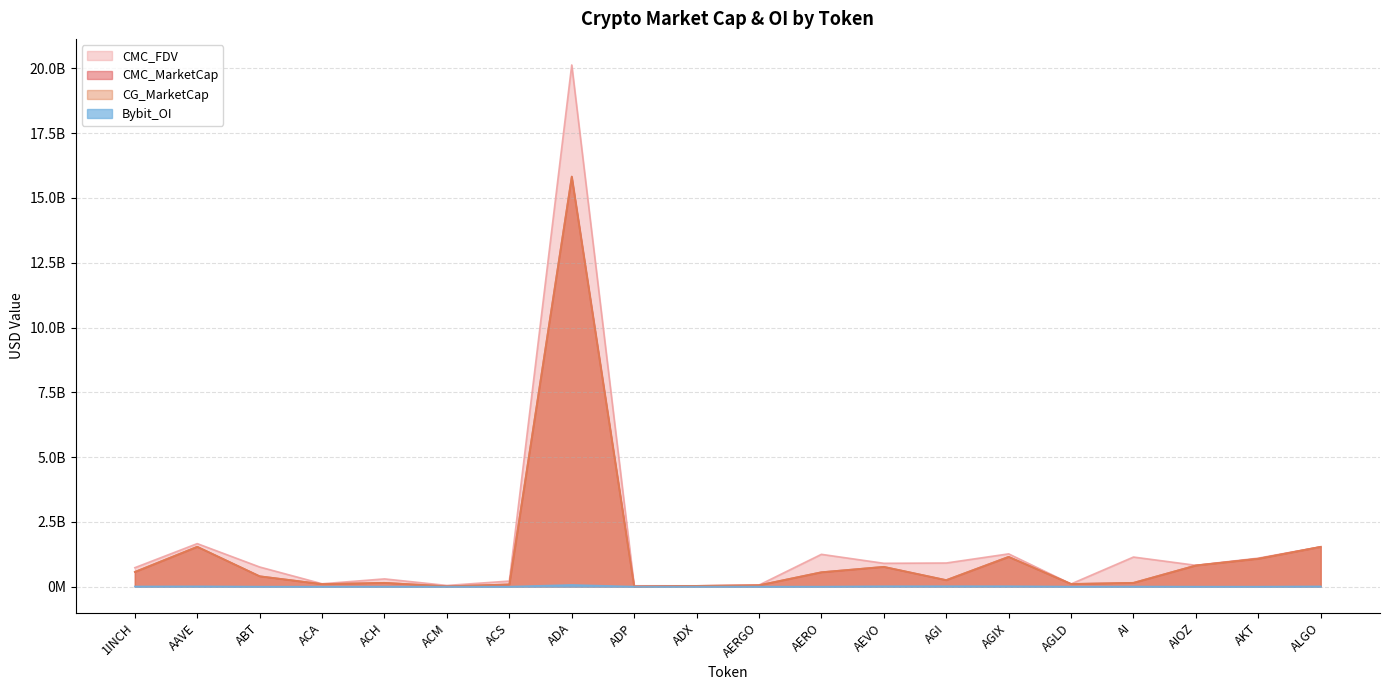

Is it true that CMC_FDV equals 1099671484 at AKT?

True